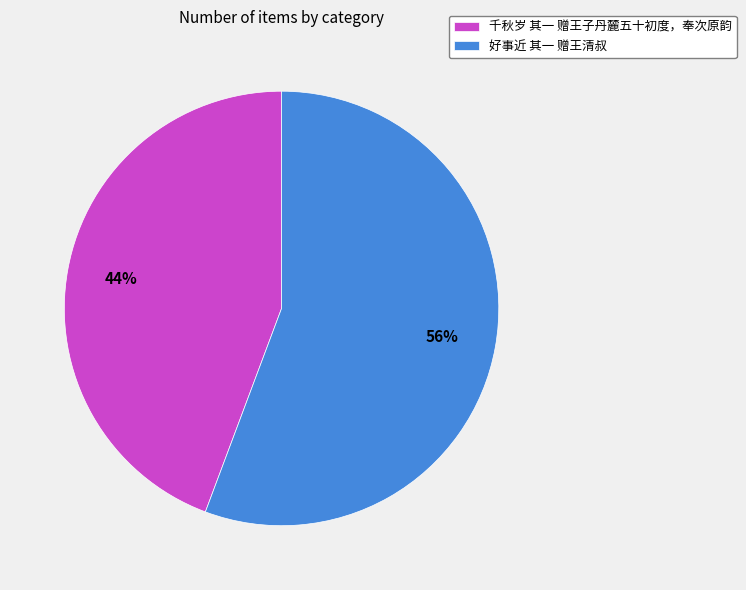

To the nearest percent, what portion does 好事近 其一 赠王清叔 represent?

56%